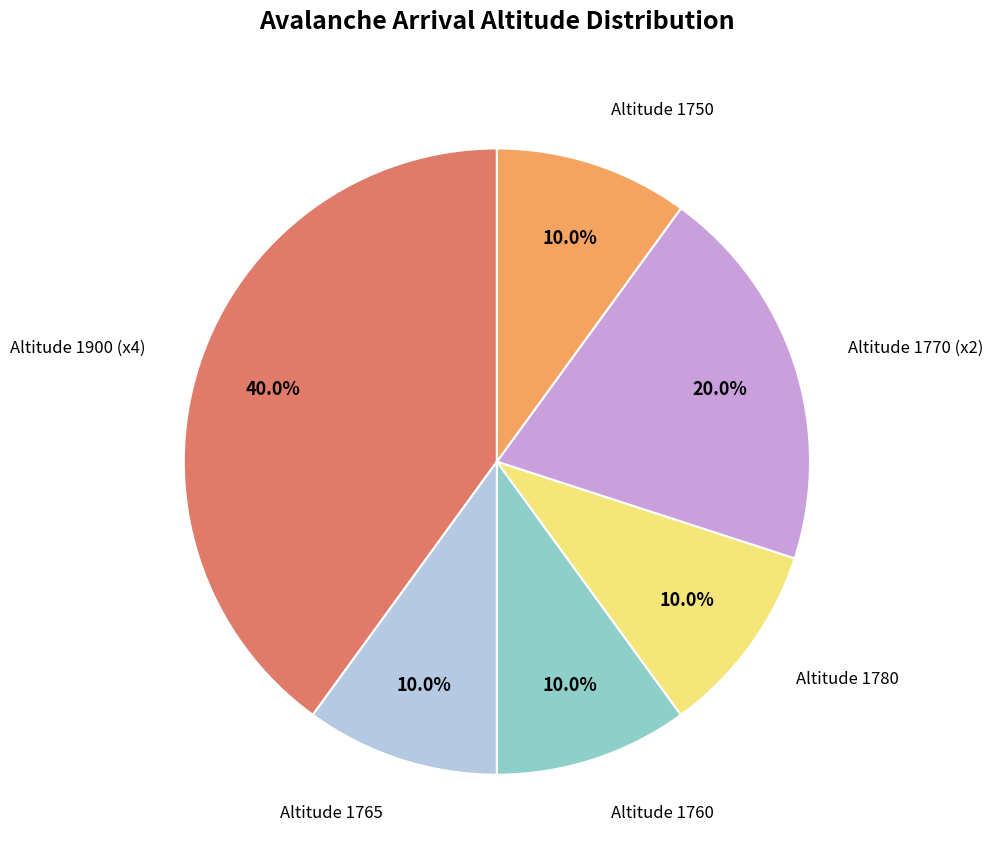

Does any single category account for the majority?

No